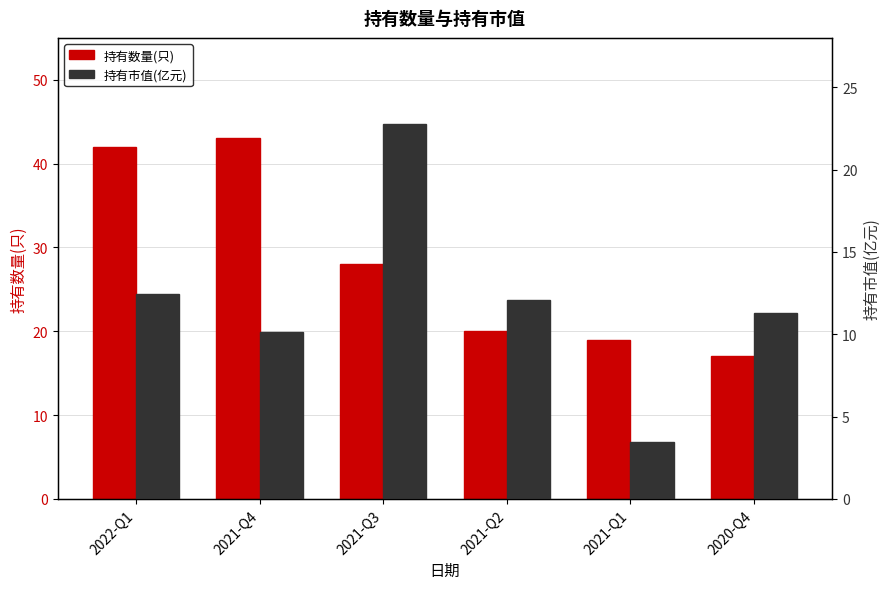

Between 2021-Q3 and 2021-Q4, which is larger?

2021-Q4